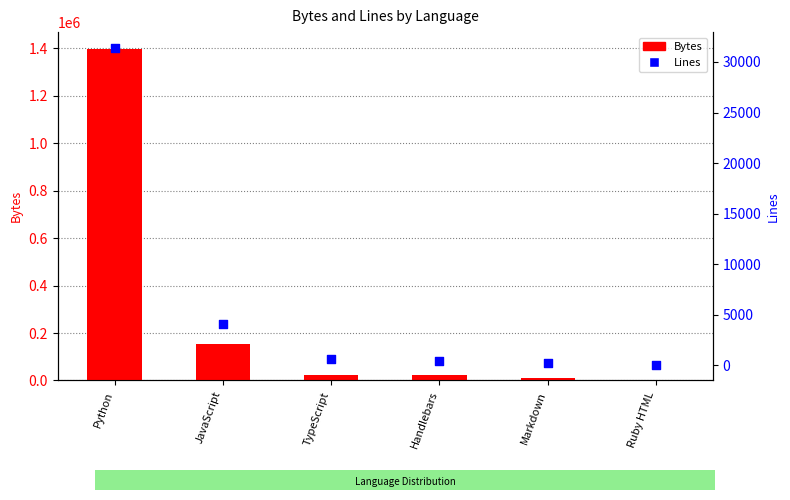

At how many categories does at least one series exceed 1063809?

1